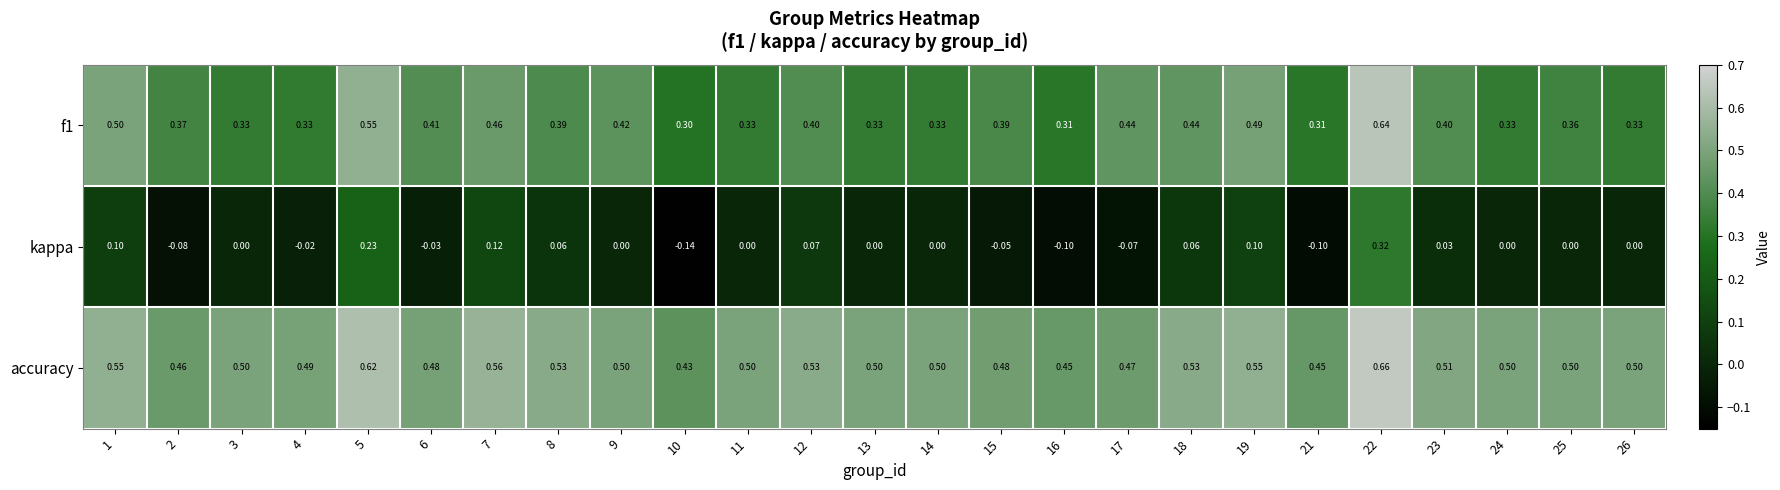

Which series has the largest total across all categories?

accuracy